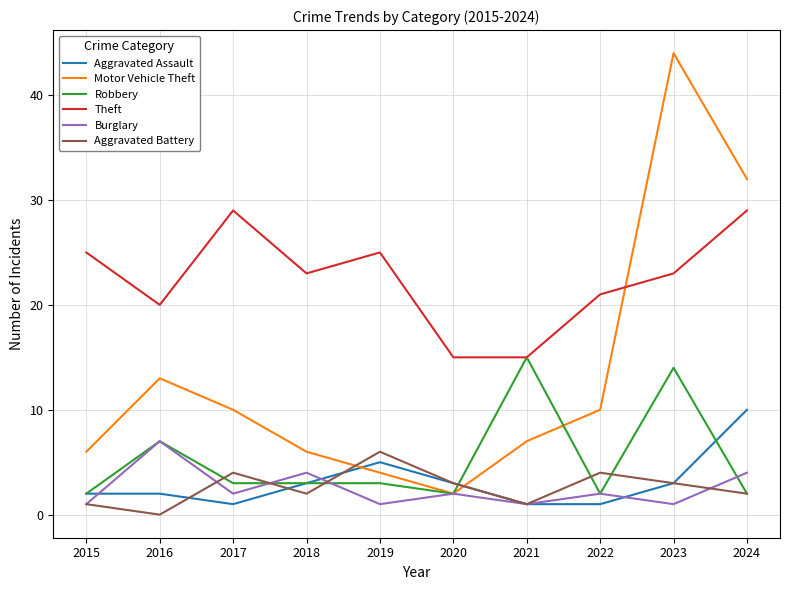

True or false: Robbery has more than 0 points higher than both neighbors.

True